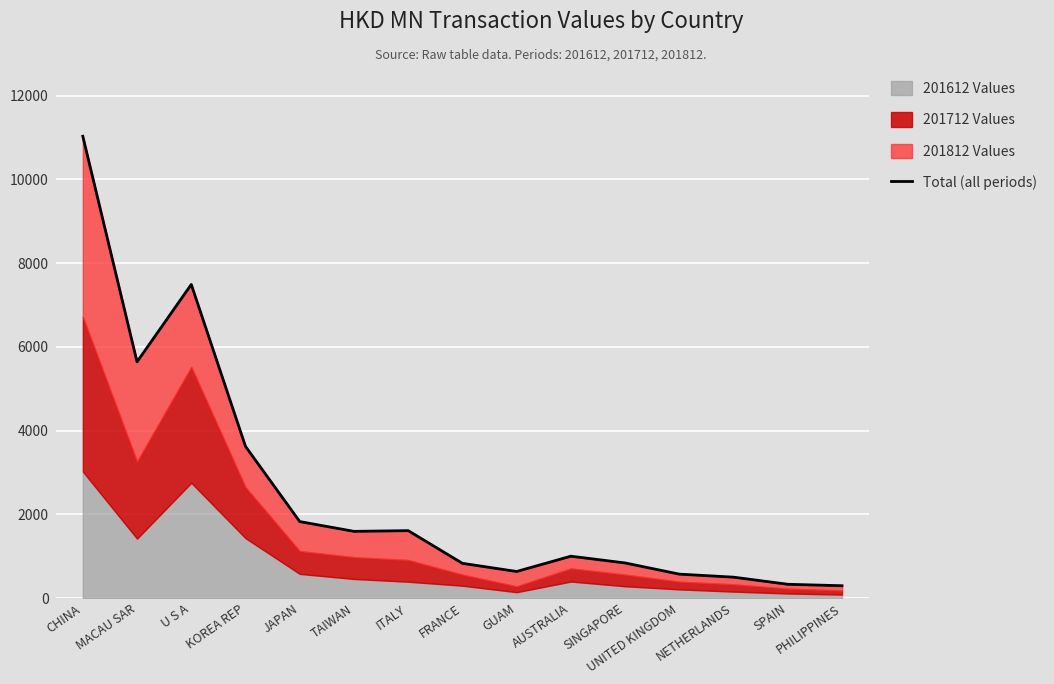

What is the average value?

2520.7